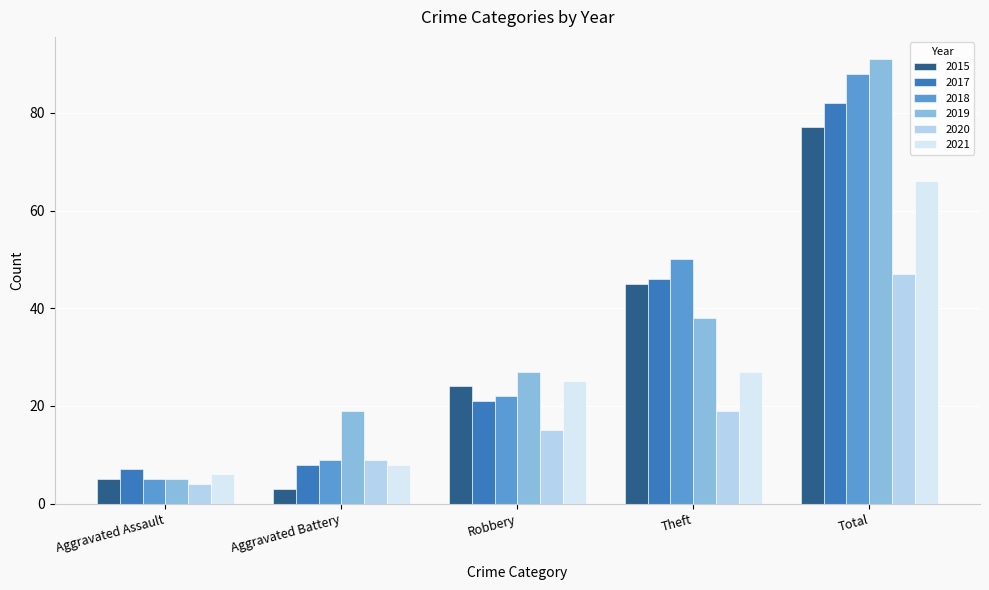

Read the 2018 value at Total.

88